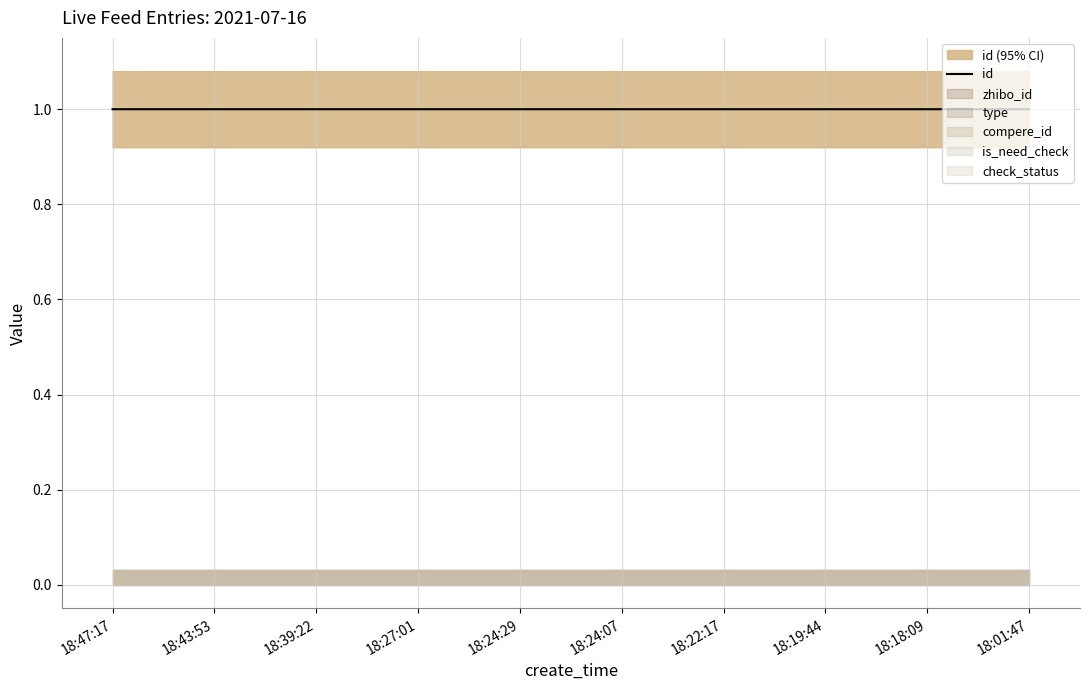

Reading right to left, transcribe all the data shown in this chart.

18:01:47=1.0	18:18:09=1.0	18:19:44=1.0	18:22:17=1.0	18:24:07=1.0	18:24:29=1.0	18:27:01=1.0	18:39:22=1.0	18:43:53=1.0	18:47:17=1.0